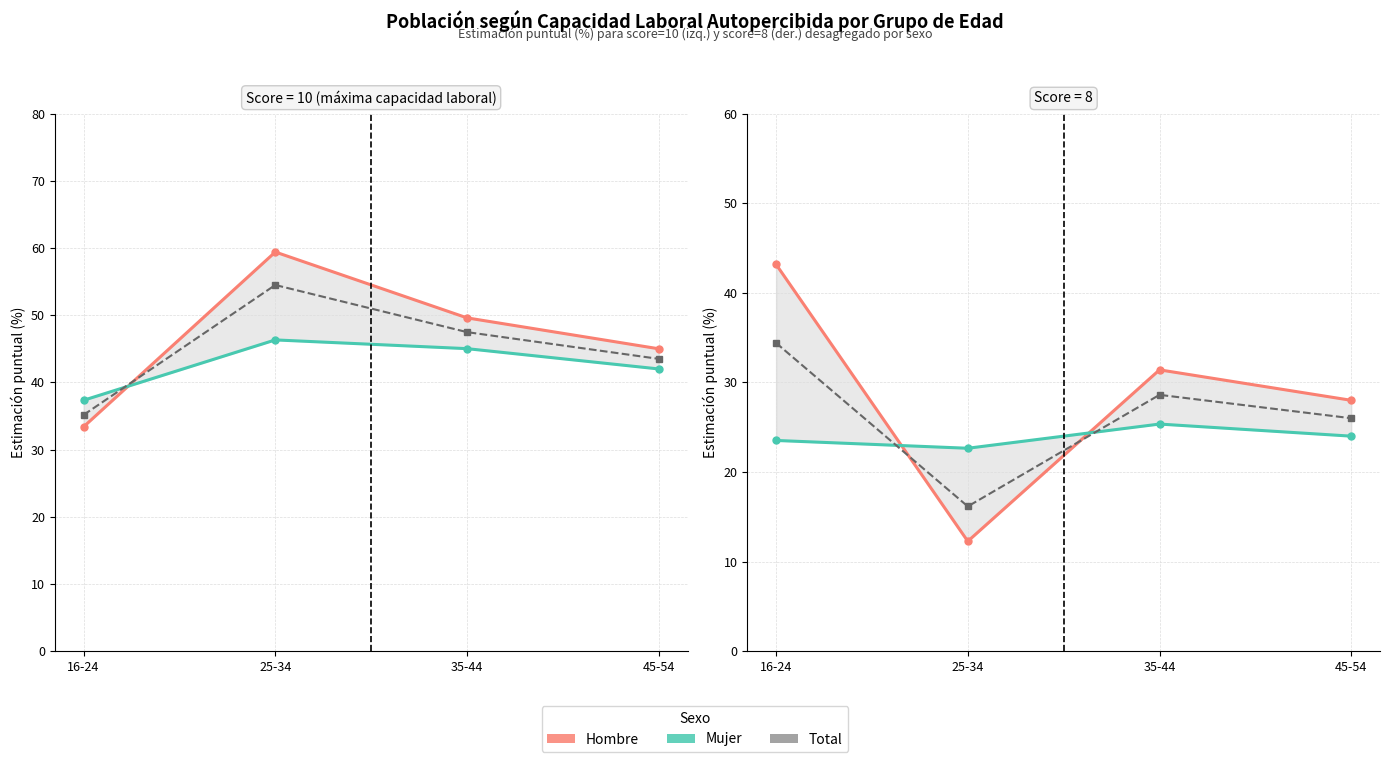

How many interior local valleys does the Hombre — score 8 series have?

1